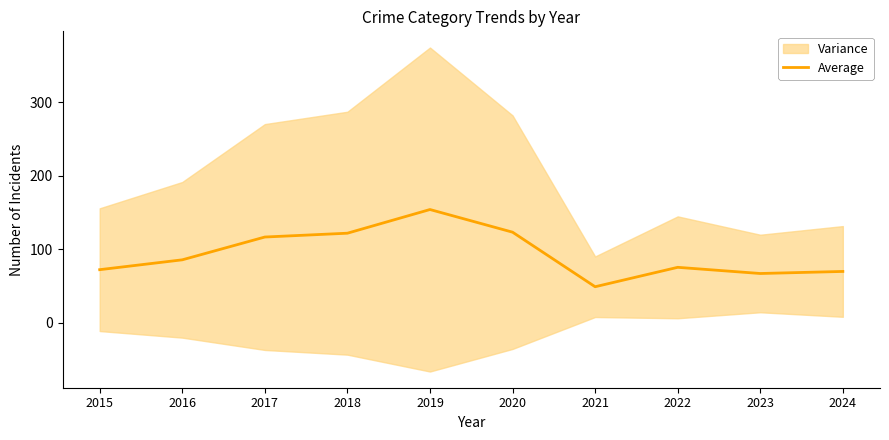

Approximately how many times larger is the value at 2022 compared to 2024?

1.1